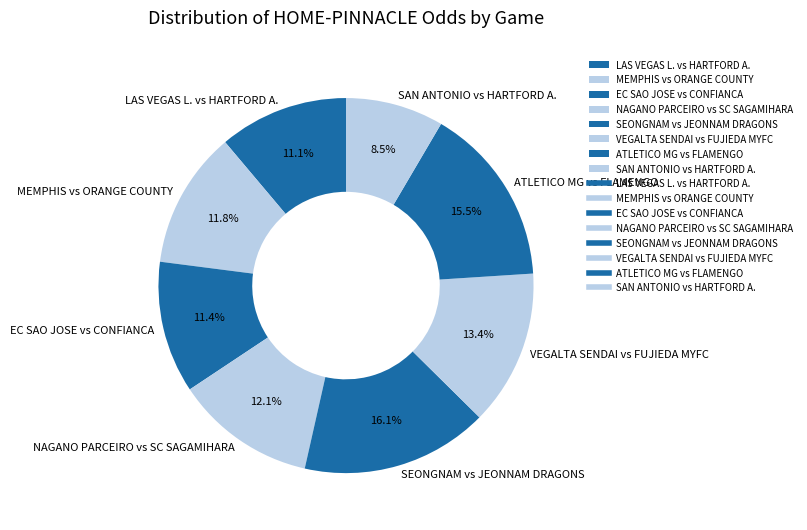

Which has a higher value, NAGANO PARCEIRO vs SC SAGAMIHARA or VEGALTA SENDAI vs FUJIEDA MYFC?

VEGALTA SENDAI vs FUJIEDA MYFC